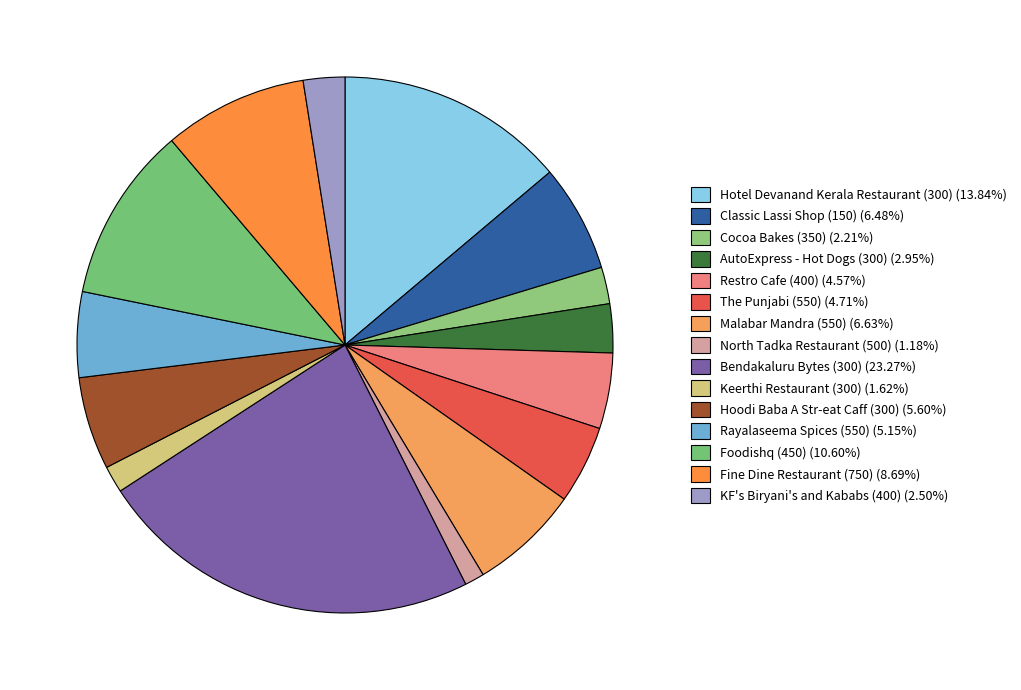

How many segments does this pie chart have?

15